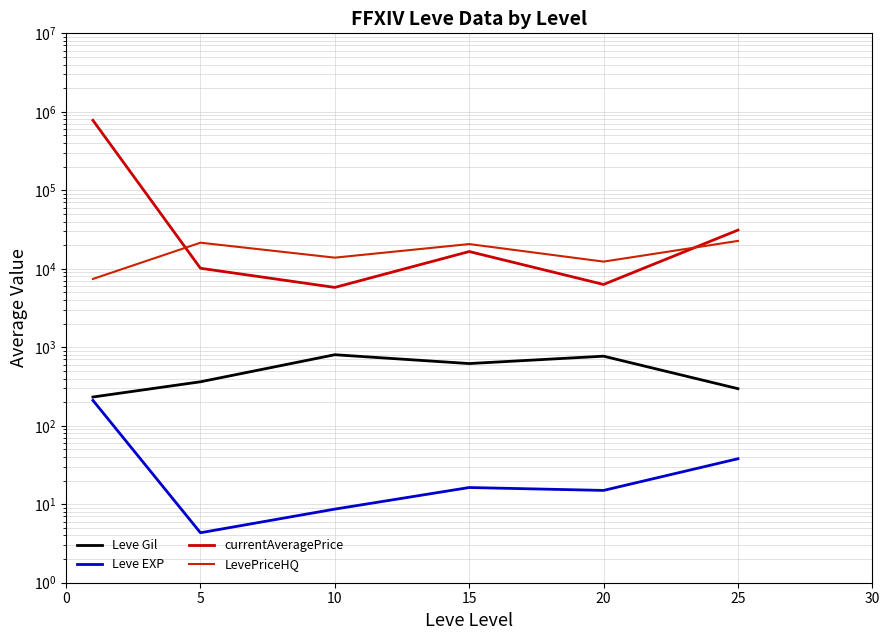

What is the value of the LevePriceHQ point at the 1st from the left?

7425.0